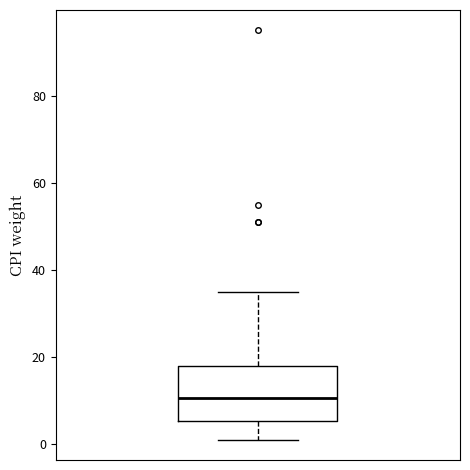

Read this box plot against the y-axis: the position of the median line, the range covered by the box, and the ends of both whiskers. The values are not printed on the chart, so give them approximately, as read against the axis.

median 10, box 6 to 18, whiskers 2 to 36